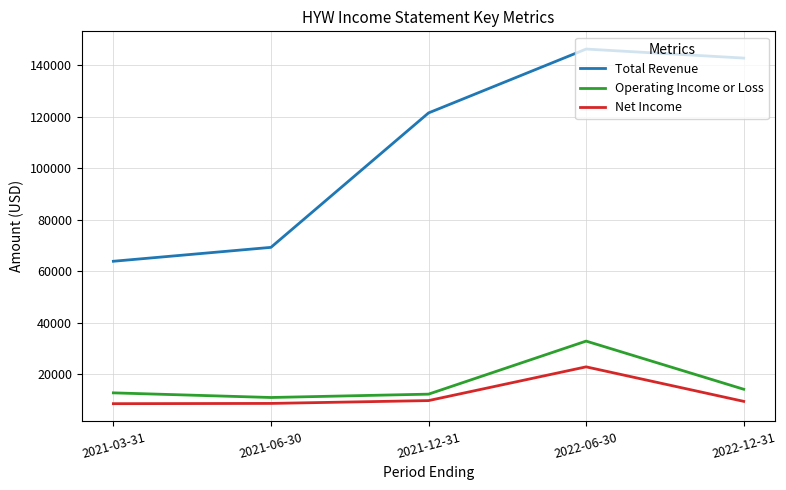

True or false: Operating Income or Loss has a value of 12200 at 2021-12-31.

True